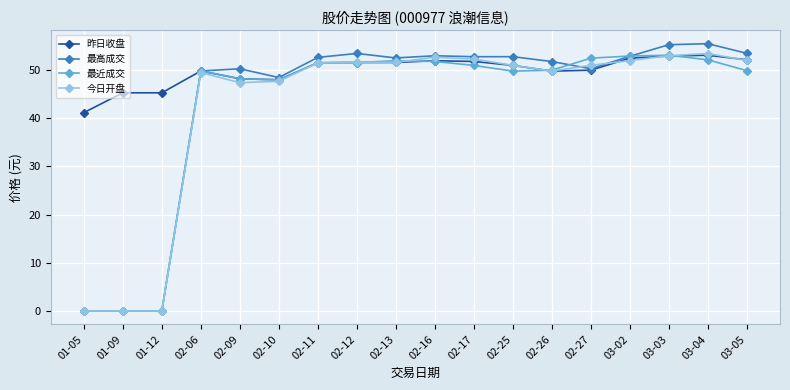

Which series ends up on top after the final intersection of 最近成交 and 昨日收盘?

昨日收盘